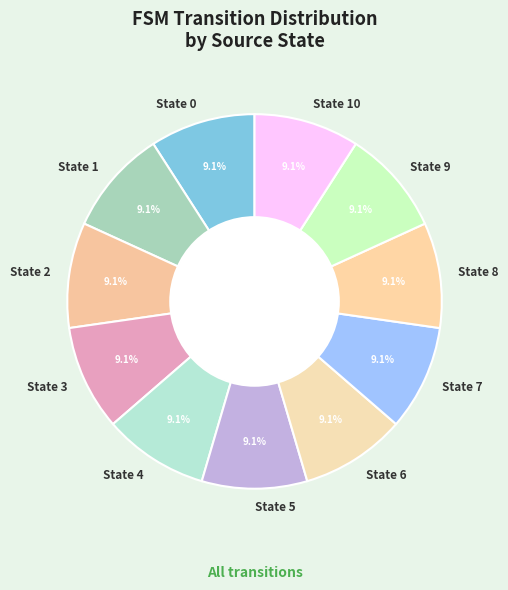

Does any single category account for the majority?

No